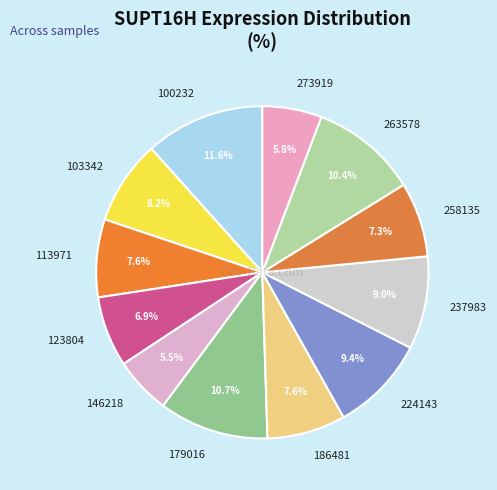

To the nearest percent, what percentage of the pie is 100232?

12%